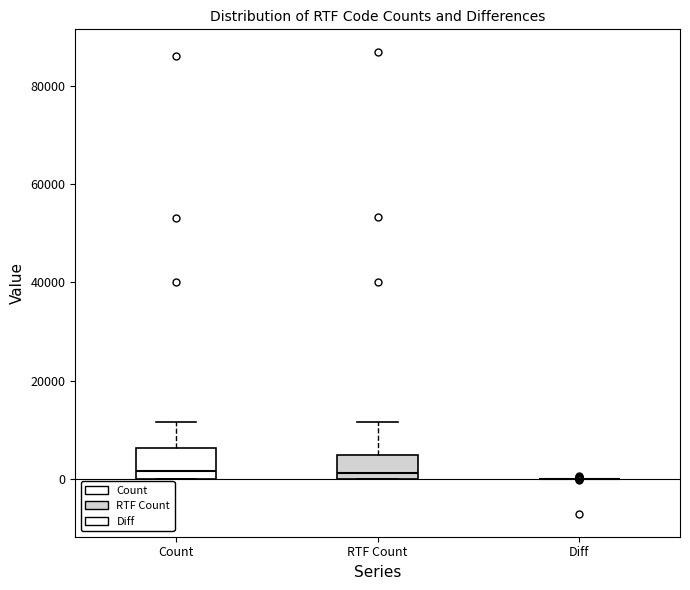

Reading left to right, transcribe this box plot: for each box, give where its median line is, the range the box spans, and where its two whiskers end, as read against the y-axis. The values are not printed on the chart, so give them approximately, as read against the axis.

Count: median 2000, box 0 to 6000, whiskers 0 to 12000
RTF Count: median 2000, box 0 to 4000, whiskers 0 to 12000
Diff: box collapsed to a line at 0, whiskers 0 to 0